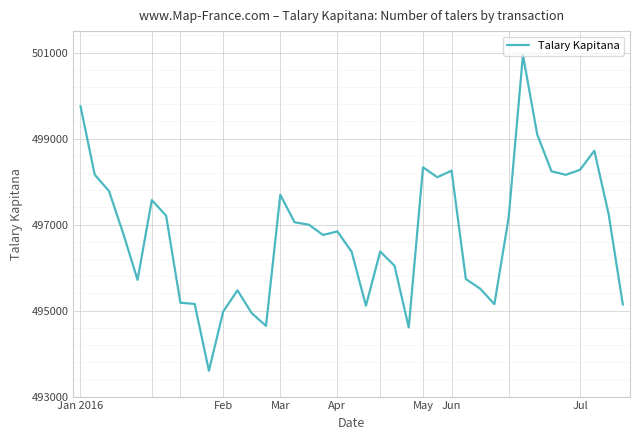

What is the difference between the maximum and minimum values?

7344